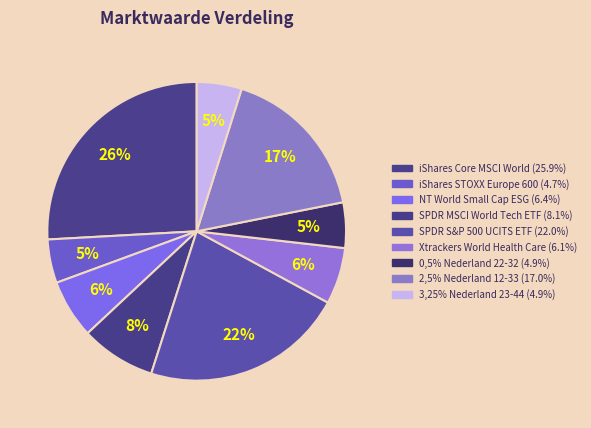

Which category has the biggest portion of the pie?

iShares Core MSCI World